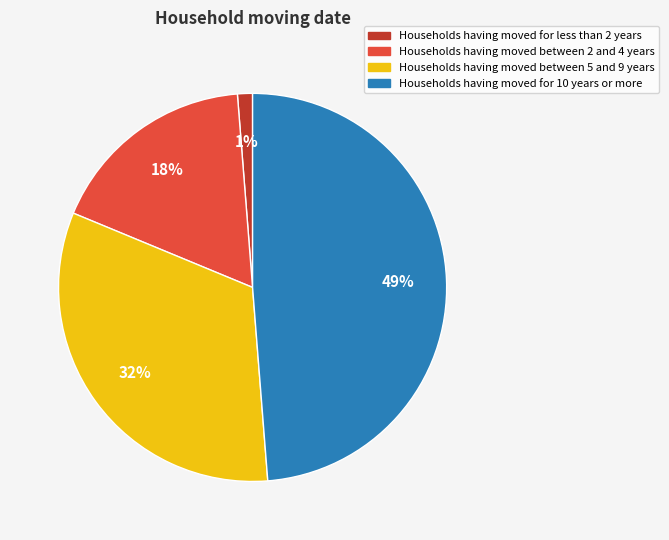

Which has a higher value, Households having moved between 2 and 4 years or Households having moved for less than 2 years?

Households having moved between 2 and 4 years